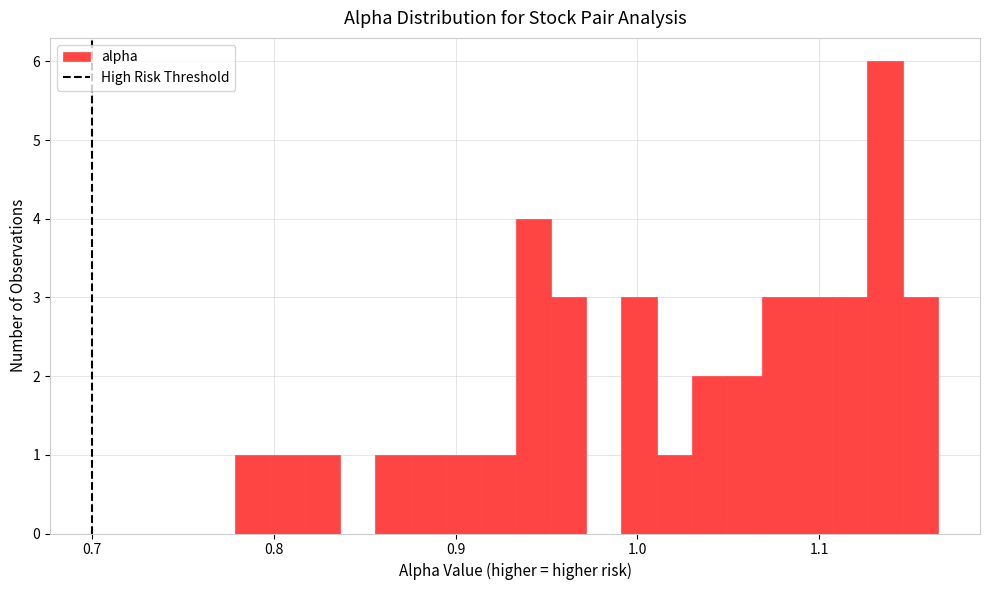

Around what value on the x-axis is the tallest bar? Give the approximate position of its centre, as read against the axis.

1.14